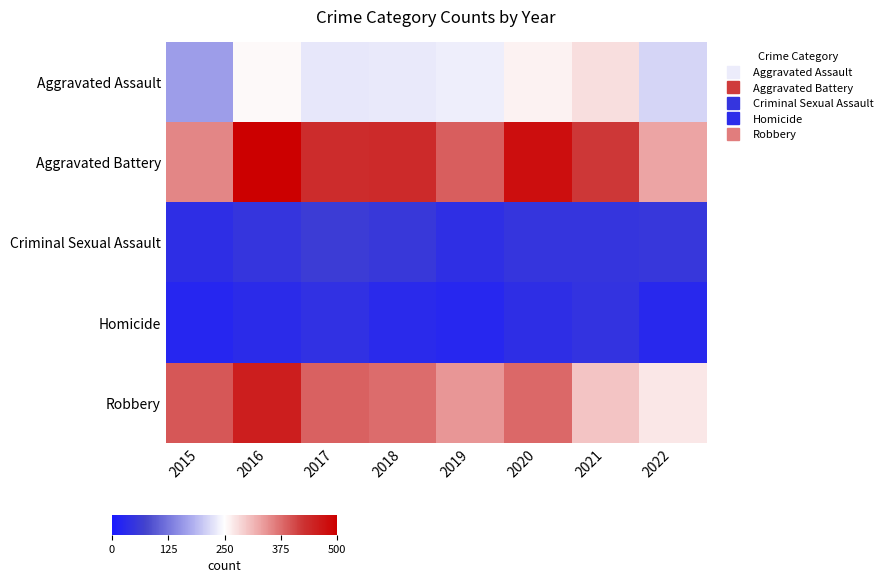

At how many categories does at least one series exceed 455?

2